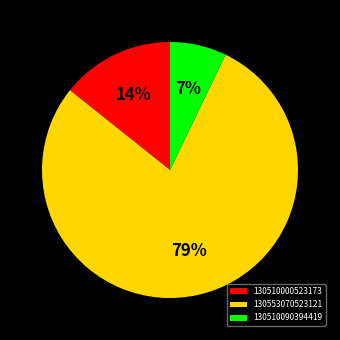

Which slice represents more than half of the pie?

130553070523121